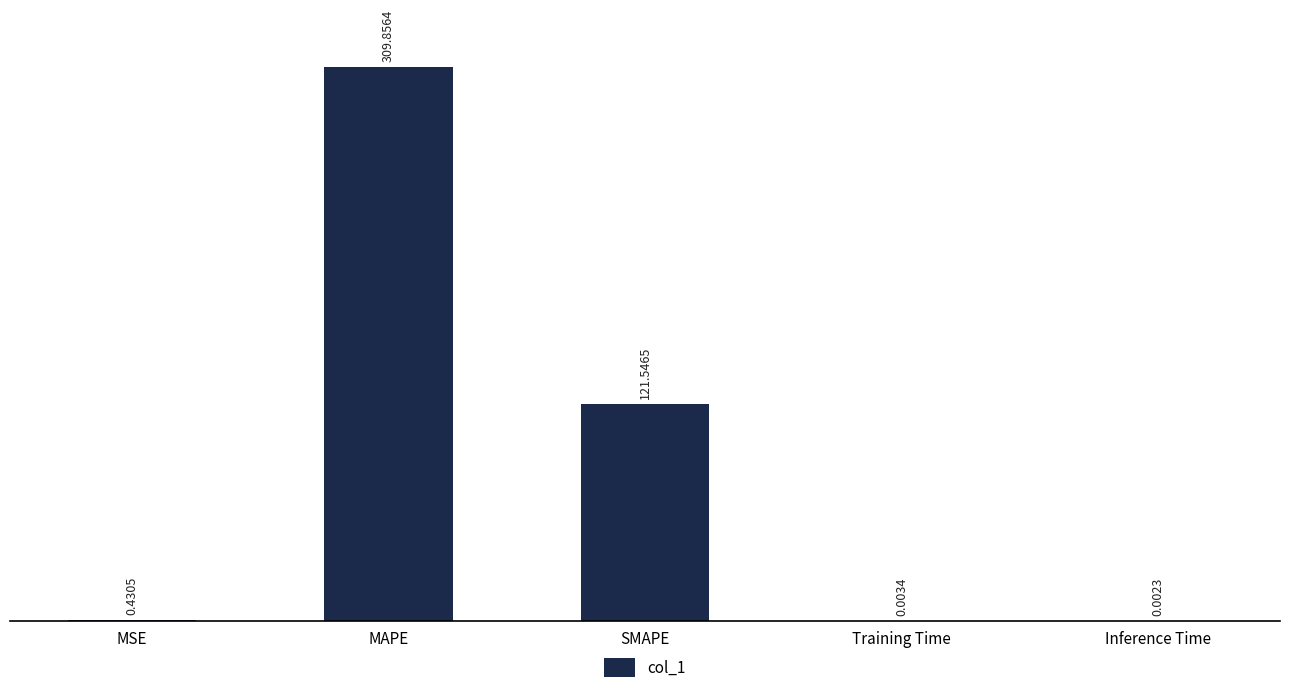

Where is the data nearest to the value 154?

SMAPE